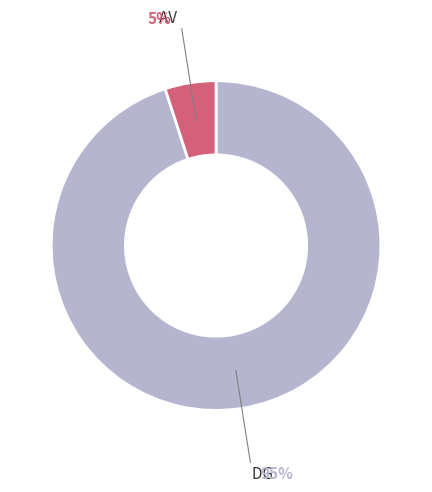

What is the majority slice?

DG